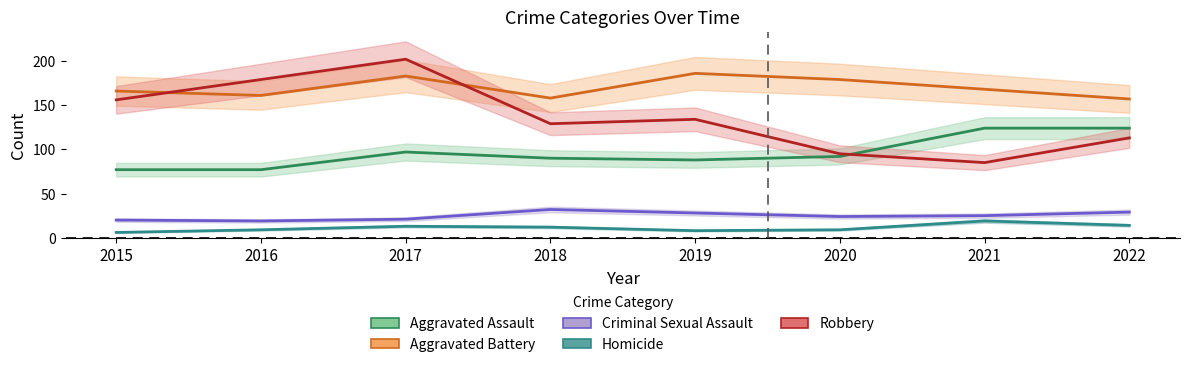

Rank the series by their maximum value, from highest to lowest.

Robbery, Aggravated Battery, Aggravated Assault, Criminal Sexual Assault, Homicide